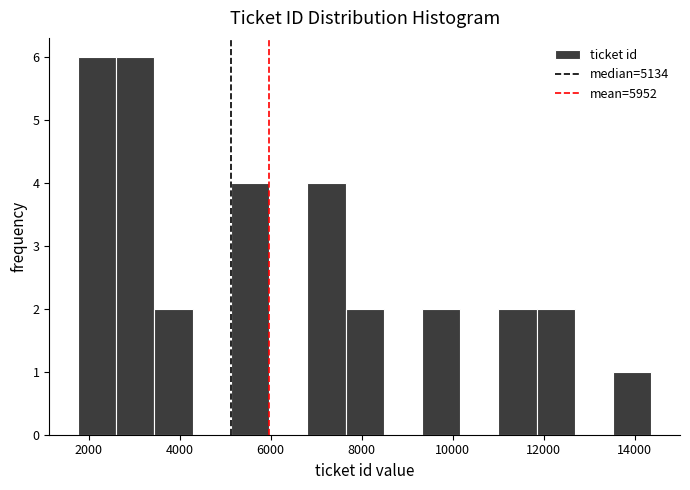

Reading left to right, transcribe this chart: for each bar, give the range it covers on the x-axis and its height. Neither the bar edges nor the heights are printed on the chart, so give them approximately, as read against the axes.

1800 to 2600: 6
2600 to 3400: 6
3400 to 4200: 2
4200 to 5200: 0
5200 to 6000: 4
6000 to 6800: 0
6800 to 7600: 4
7600 to 8400: 2
8400 to 9400: 0
9400 to 10200: 2
10200 to 11000: 0
11000 to 11800: 2
11800 to 12600: 2
12600 to 13600: 0
13600 to 14400: 1